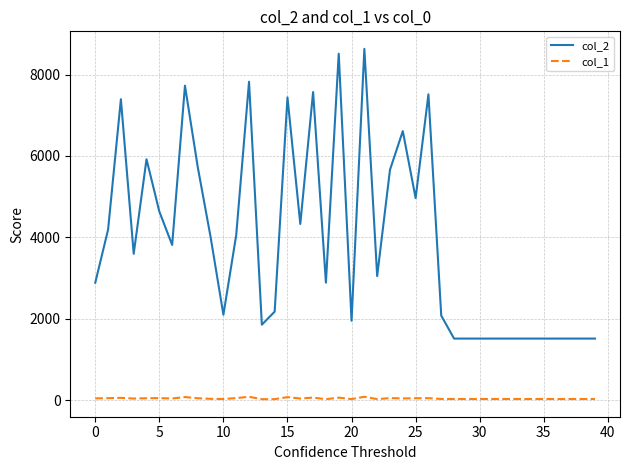

Rank the series by their average value, from highest to lowest.

col_2, col_1